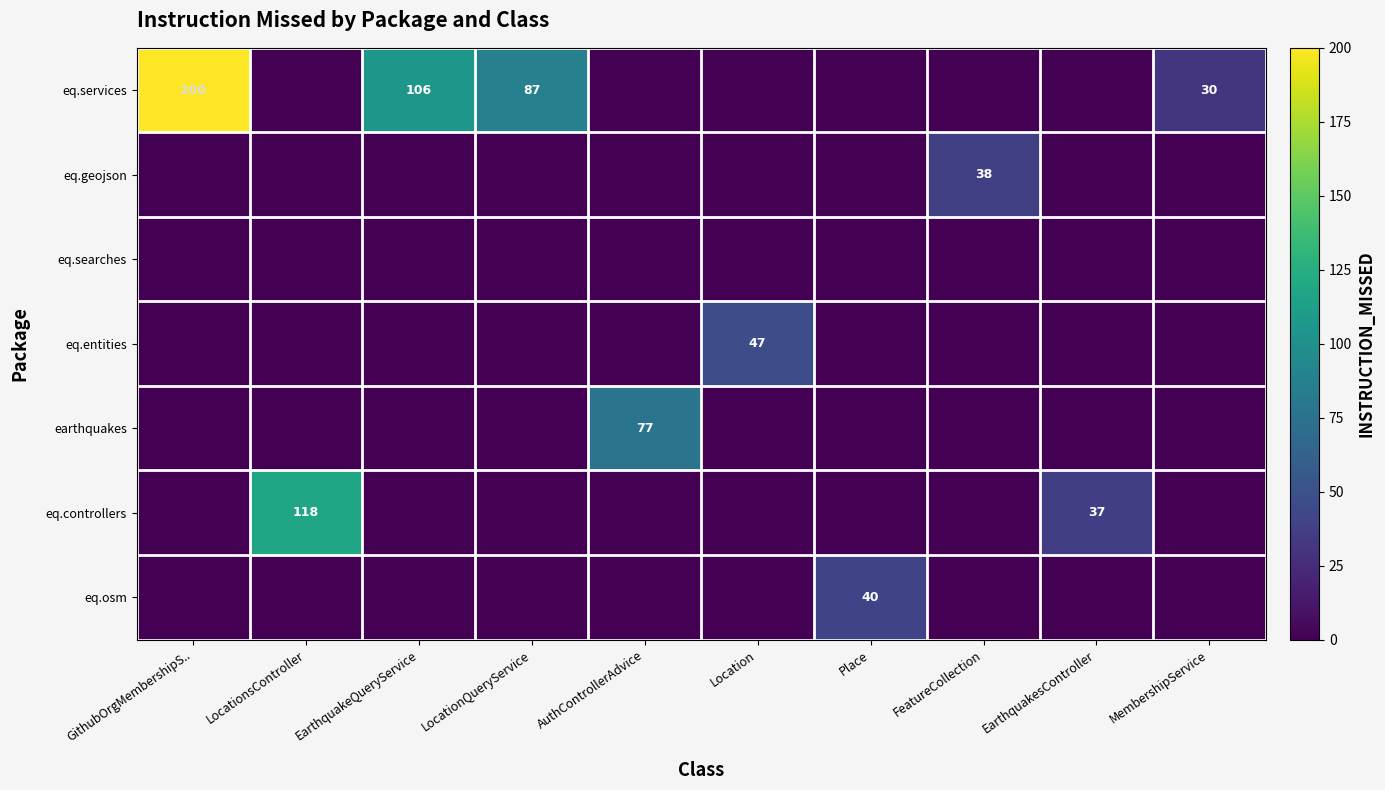

The value of eq.osm at Place is 40. True or false?

True